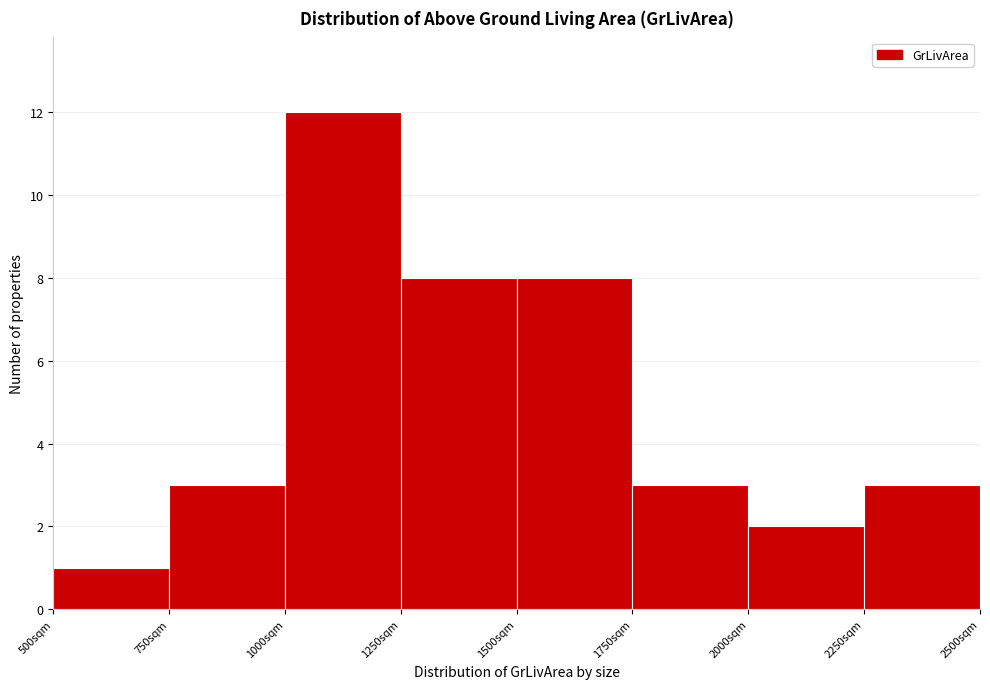

Reading left to right, list every bar in this chart as the range it spans on the x-axis followed by its height. The values are not printed on the chart, so give them approximately, as read against the axis.

500 to 750: 1
750 to 1000: 3
1000 to 1250: 12
1250 to 1500: 8
1500 to 1750: 8
1750 to 2000: 3
2000 to 2250: 2
2250 to 2500: 3